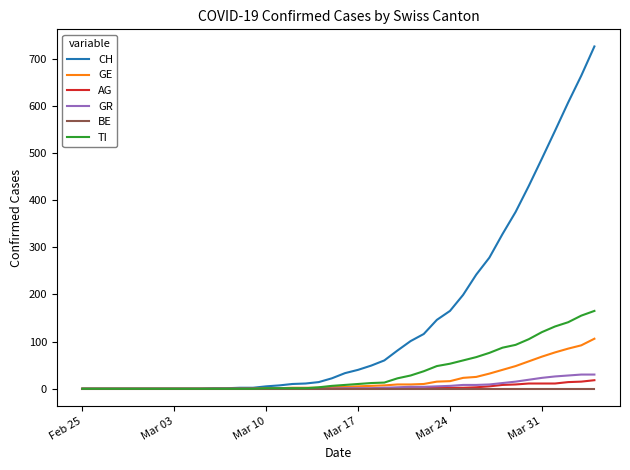

Which series has the largest total across all categories?

CH